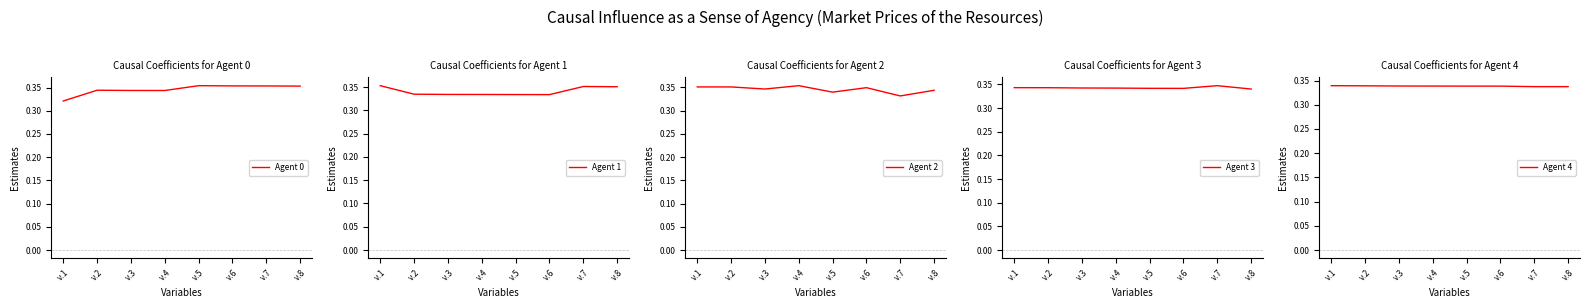

What is the average value of the Agent 4 series?

0.3